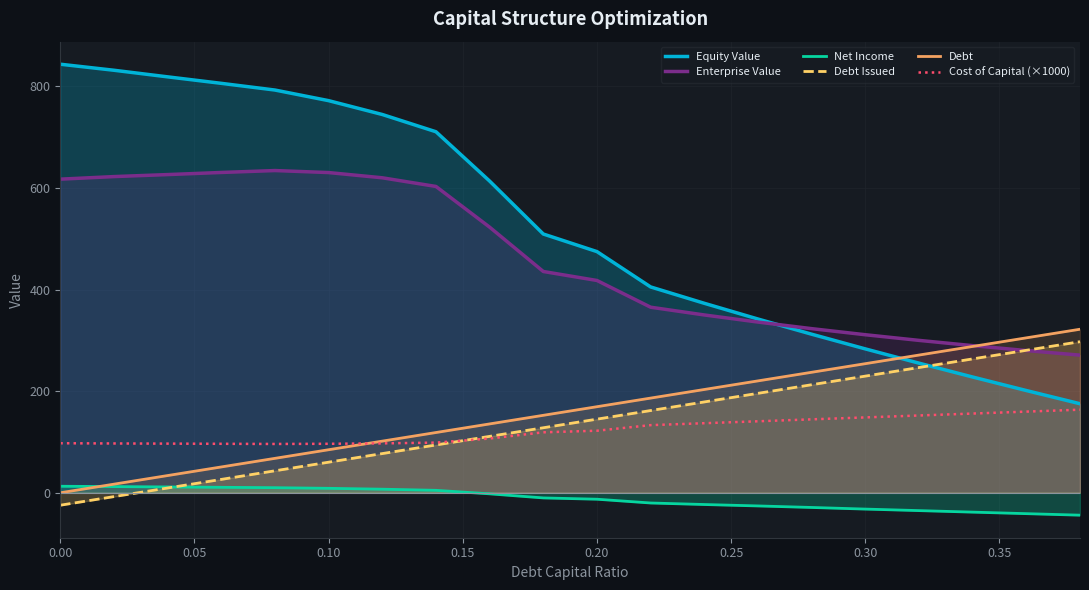

What is the sum of all Equity Value values?

10489.8